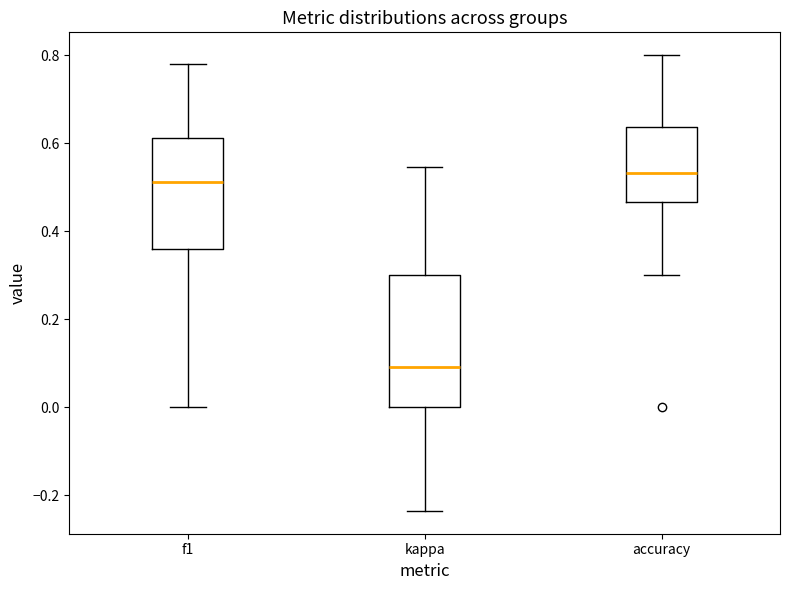

Which box's median line is the highest?

accuracy